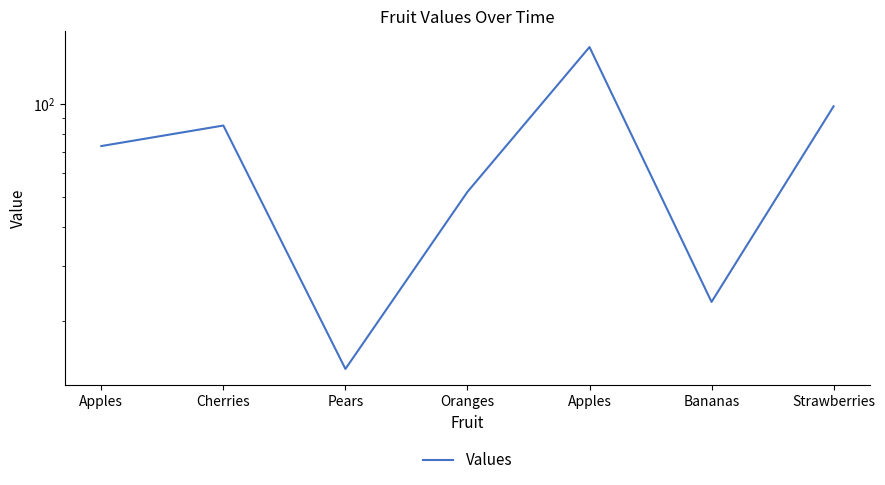

What is the value of the 5th point from the left?

73